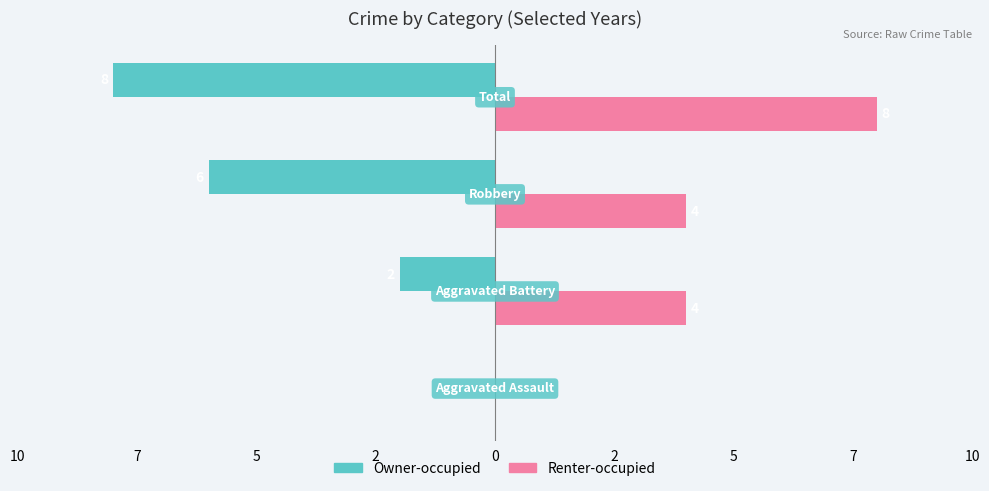

What are all the series names shown in the legend?

Owner-occupied, Renter-occupied